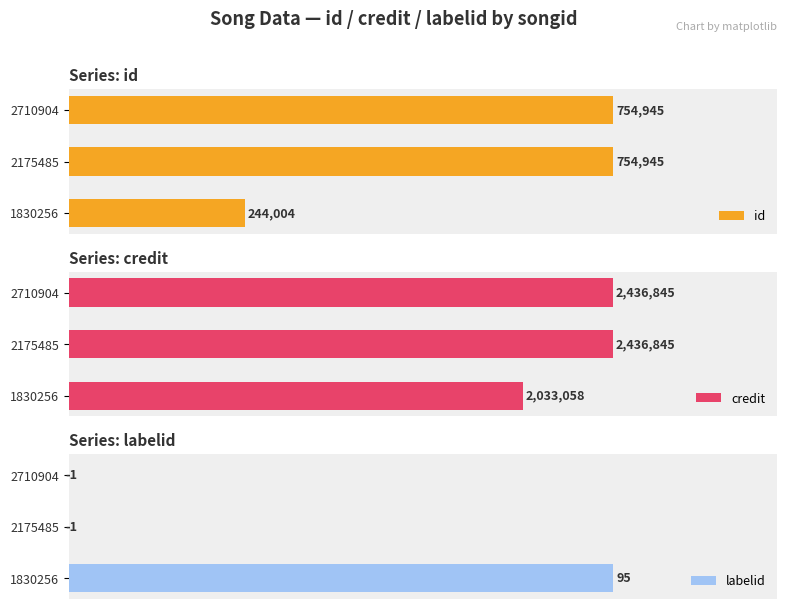

The value of labelid at 2710904 is -1.6. True or false?

False